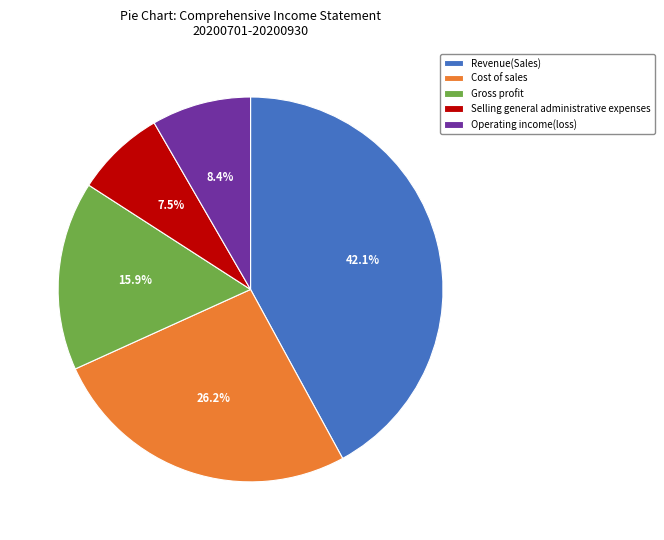

Approximately how many times larger is the value at Gross profit compared to Cost of sales?

0.6